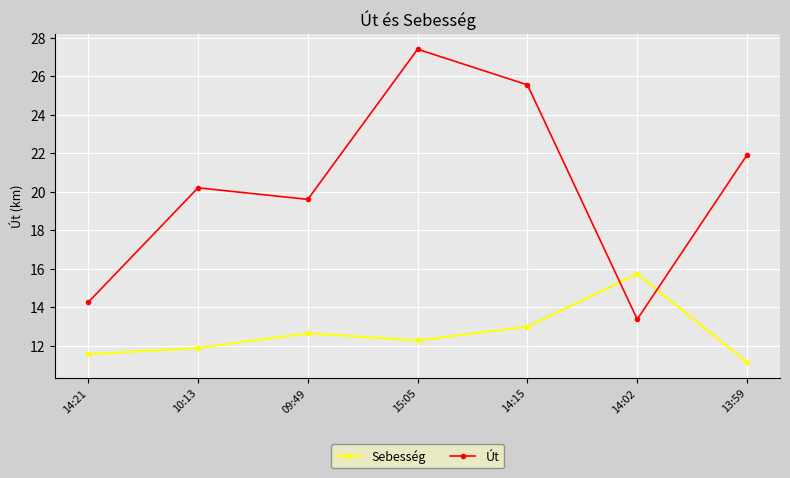

What is the sum of all Sebesség values?

88.2